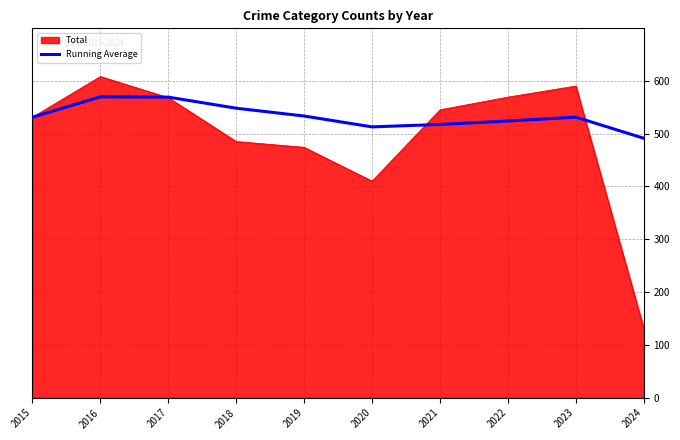

What is the approximate value of Total at 2023?

590.0